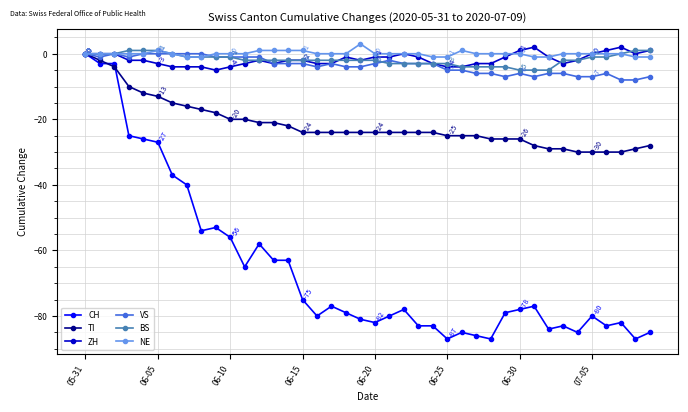

True or false: NE has more than 2 points higher than both neighbors.

True